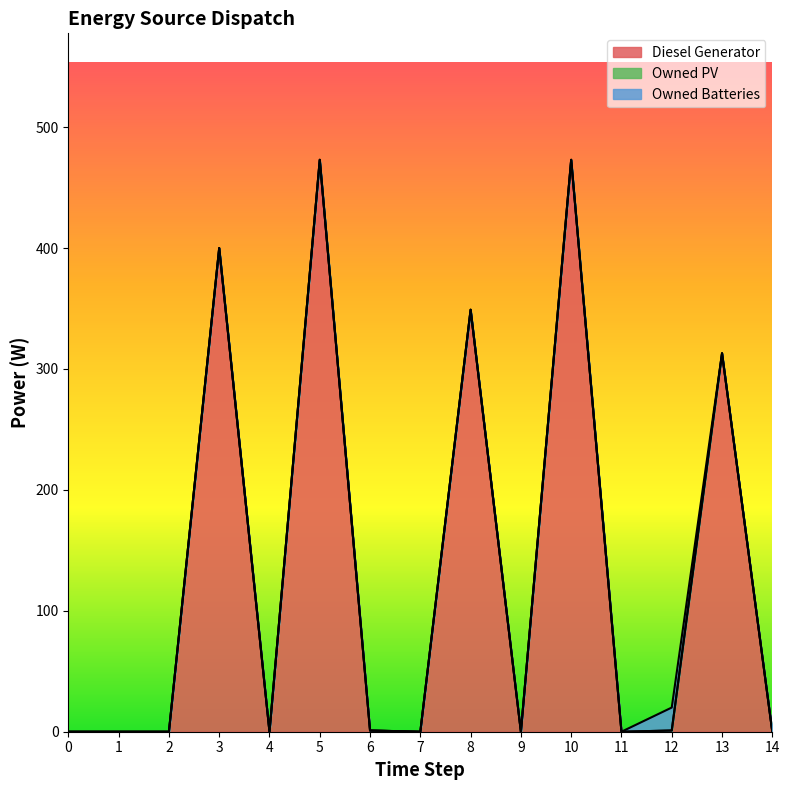

What is the difference between the maximum and minimum values in the Owned Batteries series?

19